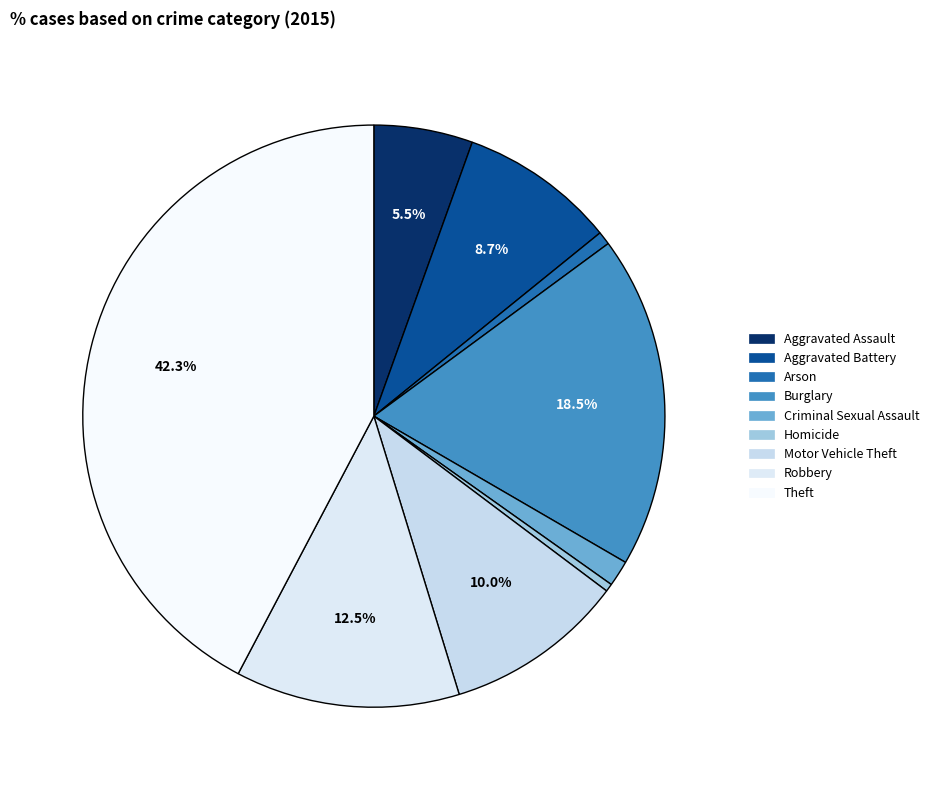

Does Arson account for over 50% of the chart?

No